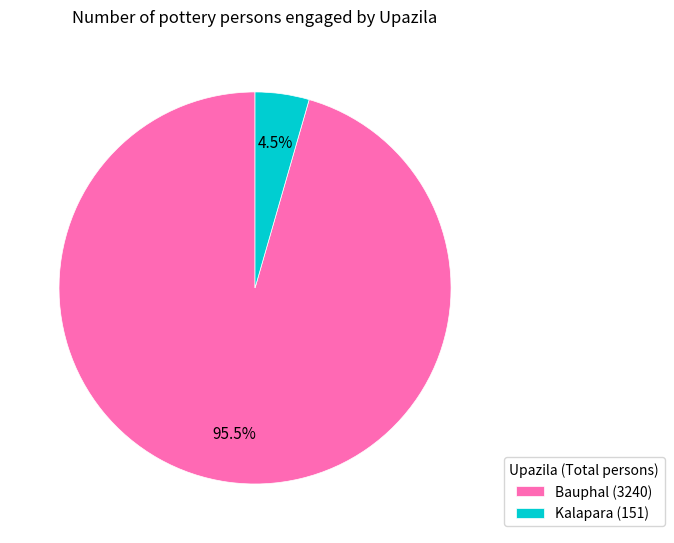

Which category has the biggest portion of the pie?

Bauphal